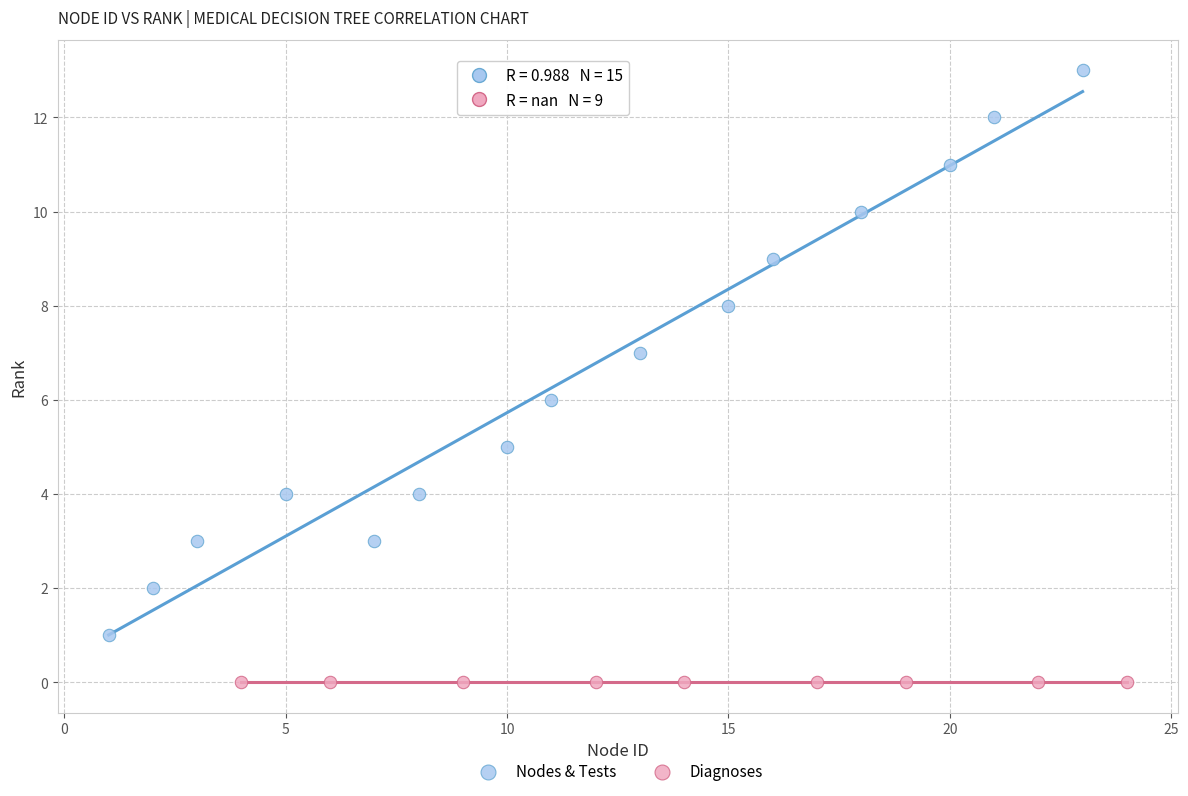

What are all the series names shown in the legend?

Nodes & Tests, Diagnoses